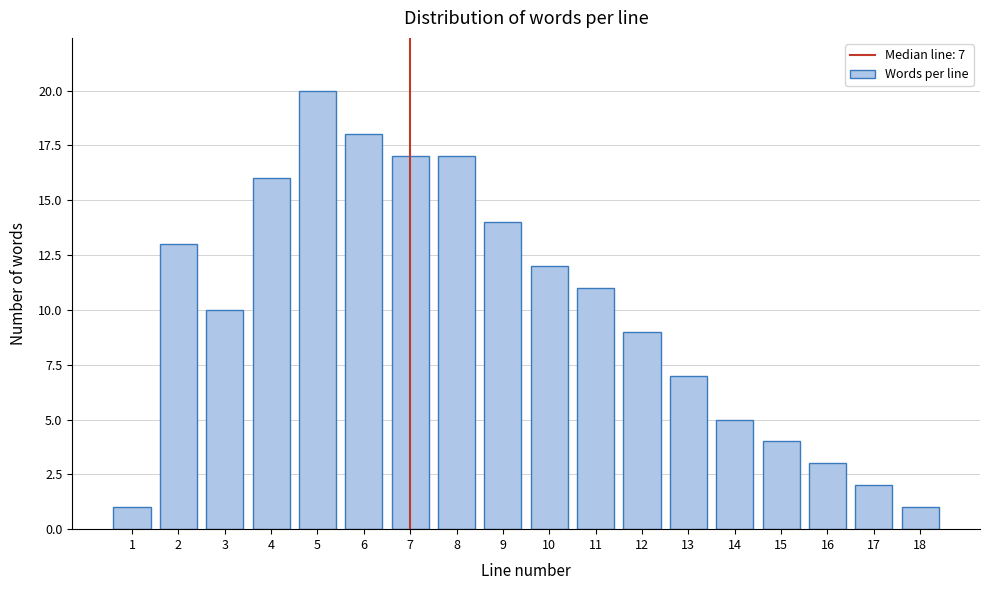

Reading left to right, extract all data points from this chart.

1	13	10	16	20	18	17	17	14	12	11	9	7	5	4	3	2	1